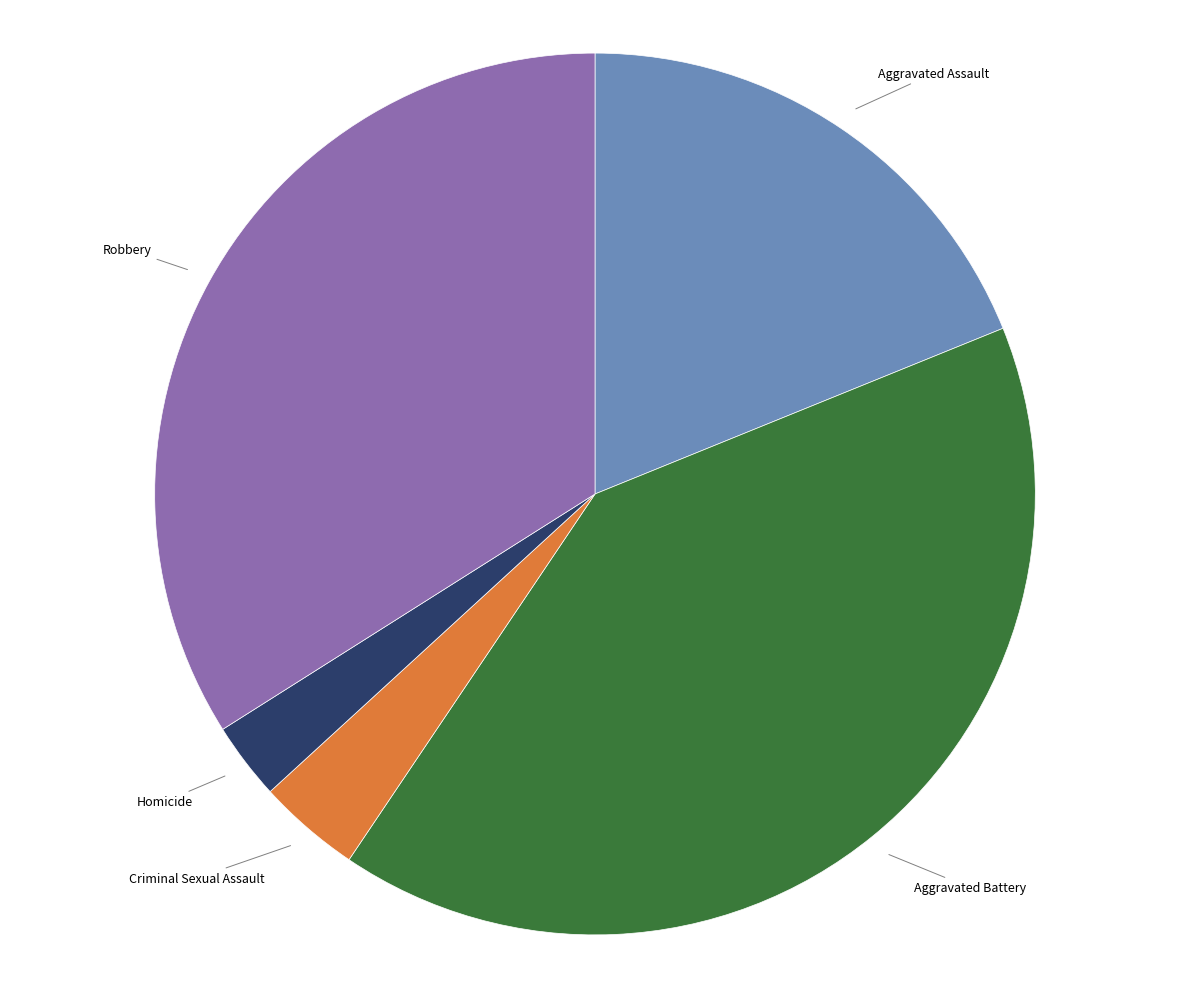

Which category has the biggest portion of the pie?

Aggravated Battery